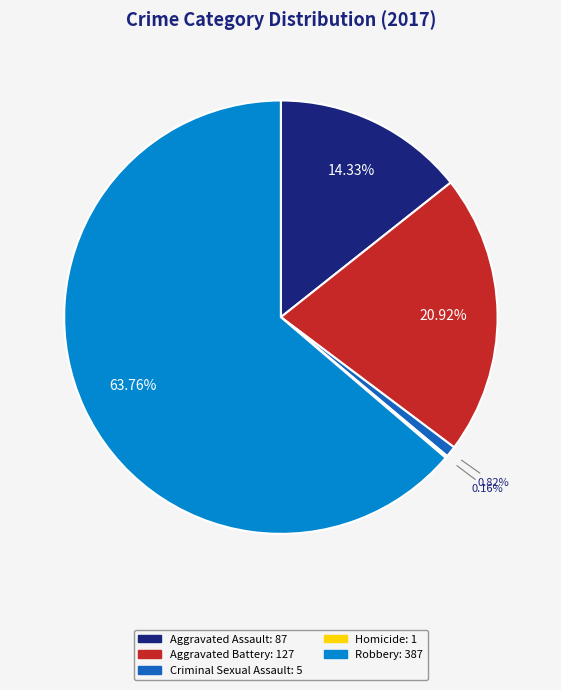

Which category has the biggest portion of the pie?

Robbery